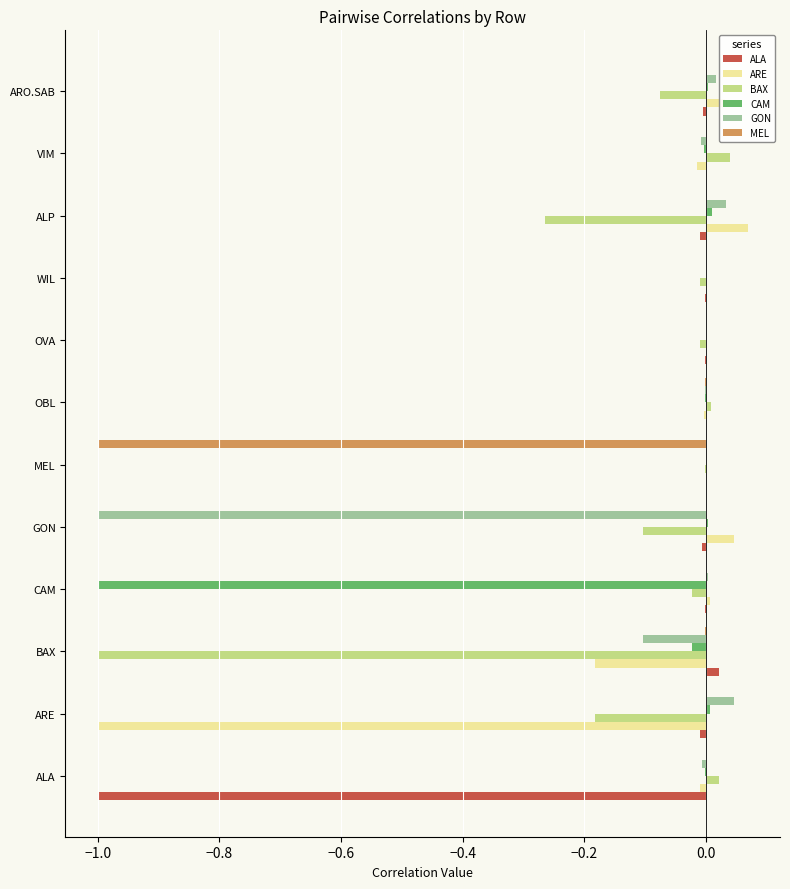

True or false: MEL has a value of -1.3 at MEL.

False